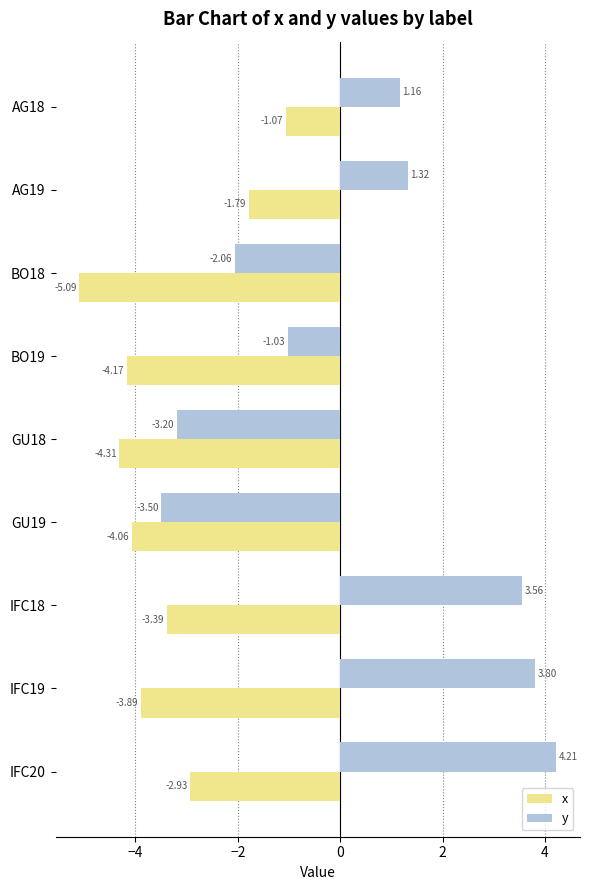

What is the difference between the maximum and second lowest values in the x series?

3.2